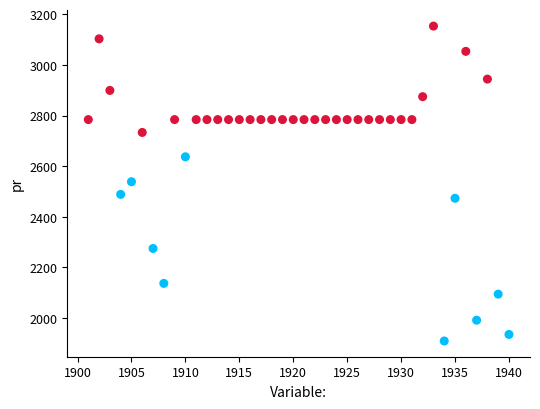

What is the range of X values (max minus min)?

39.0